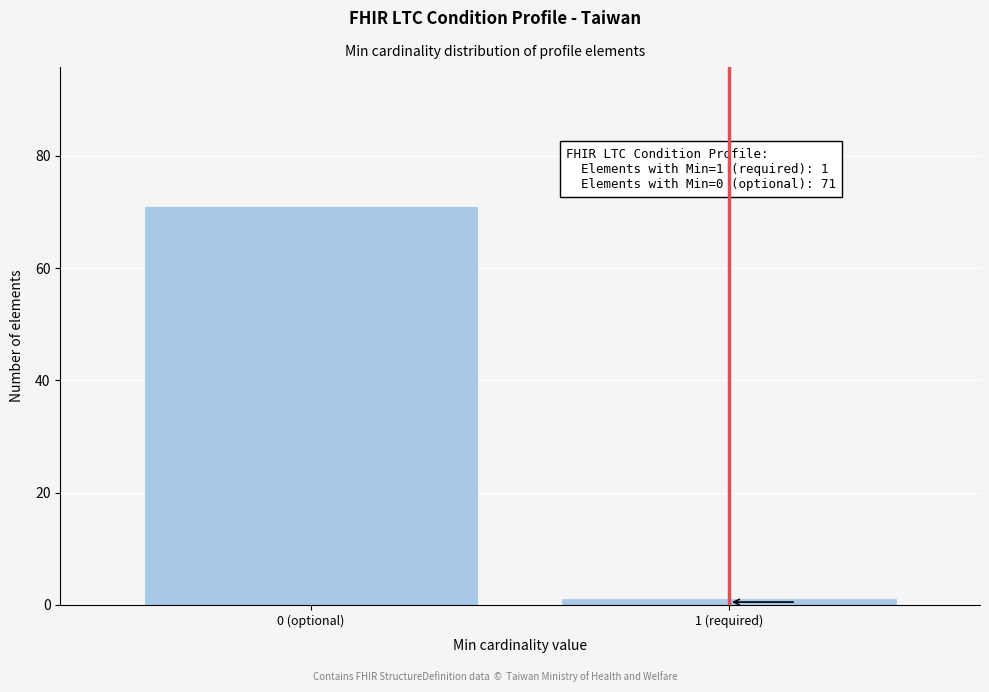

Reading right to left, transcribe all the data shown in this chart.

1 (required)=1	0 (optional)=71